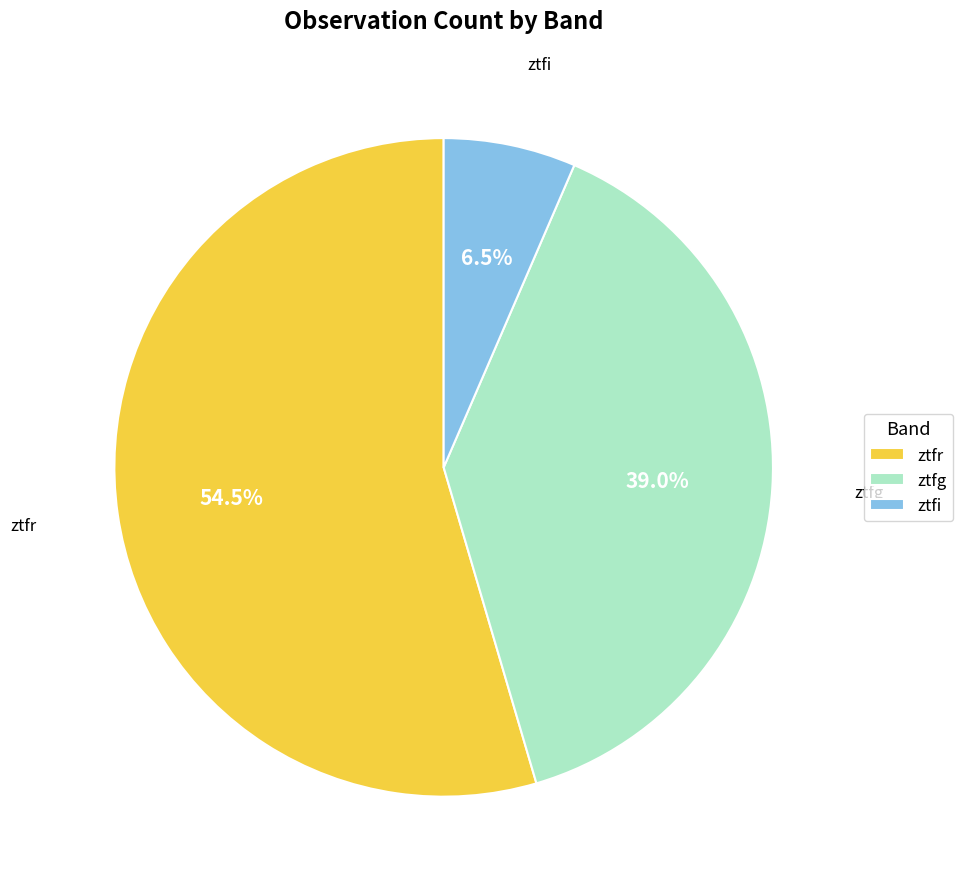

Which category has the smallest portion of the pie?

ztfi